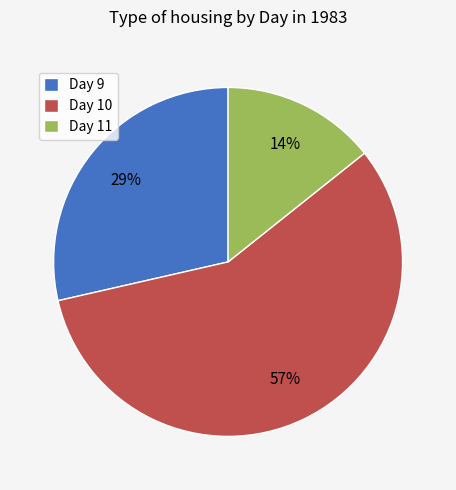

Between Day 11 and Day 9, which is larger?

Day 9